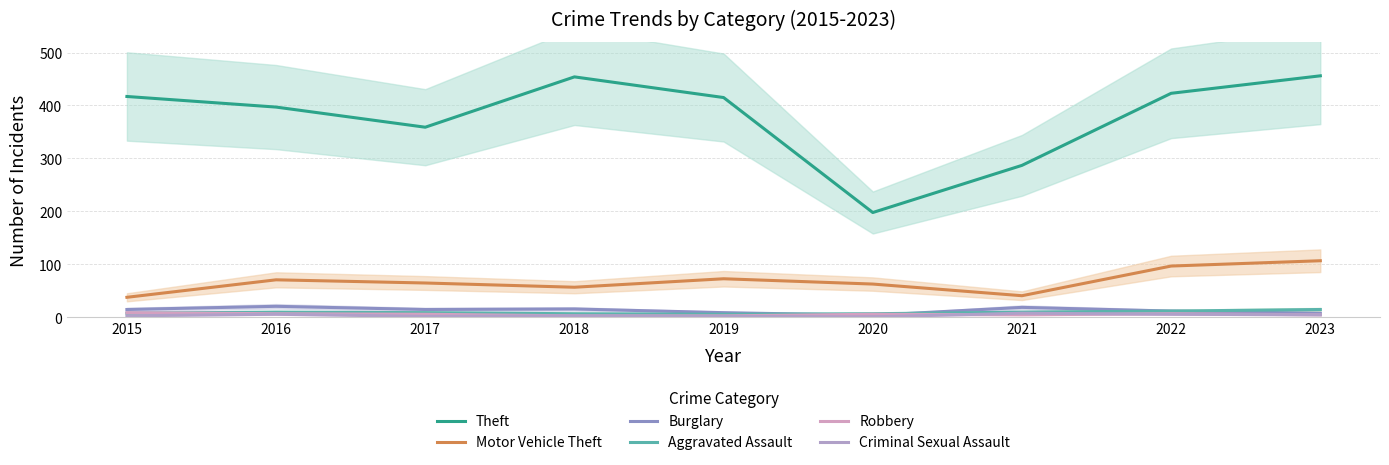

How many data points in Robbery are above 6?

3